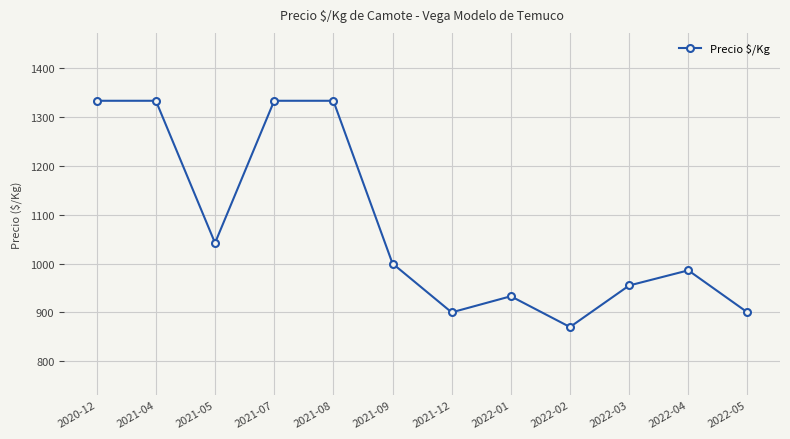

Where is the data nearest to the value 1101?

2021-05